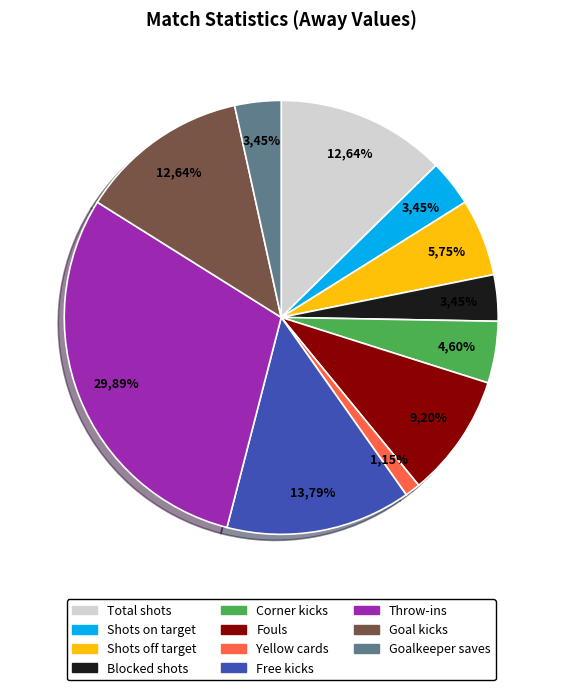

To the nearest percent, what portion does Goalkeeper saves represent?

3%